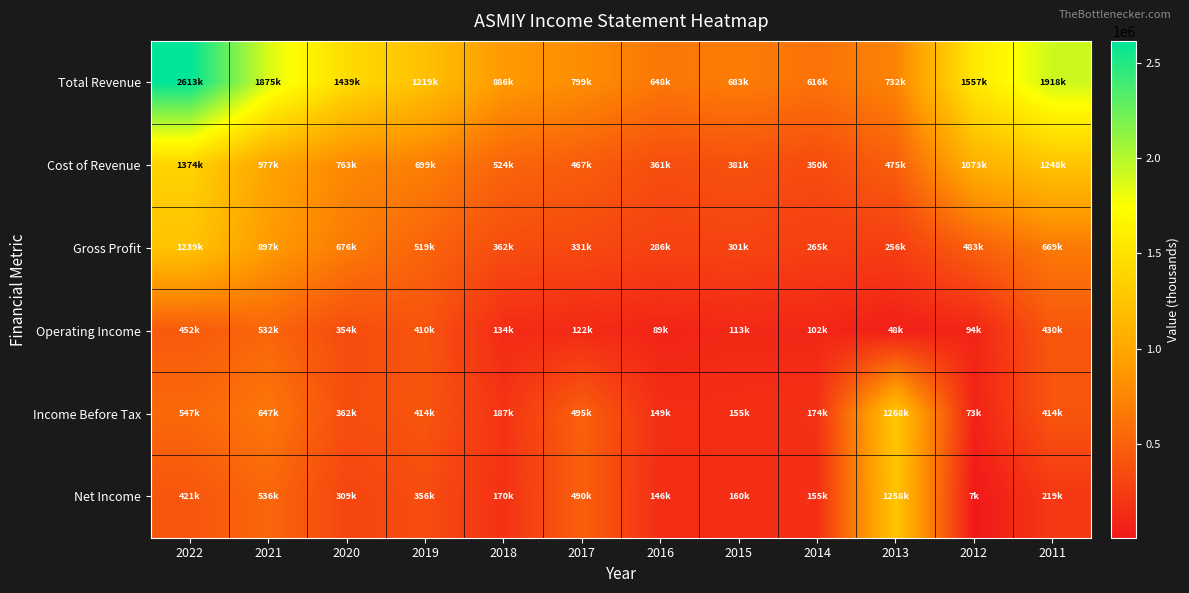

Reading left to right, list all the values displayed in this chart.

Total Revenue: 2022=2613700	2021=1875400	2020=1439800	2019=1219200	2018=886900	2017=799400	2016=648200	2015=683500	2014=616000	2013=732400	2012=1557000	2011=1918400
Cost of Revenue: 2022=1374700	2021=977600	2020=763800	2019=699700	2018=524500	2017=467800	2016=361500	2015=381900	2014=350700	2013=475800	2012=1073400	2011=1248600
Gross Profit: 2022=1239000	2021=897800	2020=676000	2019=519600	2018=362400	2017=331600	2016=286700	2015=301700	2014=265300	2013=256600	2012=483600	2011=669800
Operating Income: 2022=452100	2021=532800	2020=354700	2019=410500	2018=134700	2017=122700	2016=89200	2015=113400	2014=102200	2013=48300	2012=94500	2011=430300
Income Before Tax: 2022=547400	2021=647600	2020=362200	2019=414800	2018=187100	2017=495500	2016=149300	2015=155100	2014=174900	2013=1268500	2012=73300	2011=414200
Net Income: 2022=421800	2021=536300	2020=309400	2019=356700	2018=170300	2017=490400	2016=146900	2015=160500	2014=155000	2013=1258300	2012=7800	2011=219200